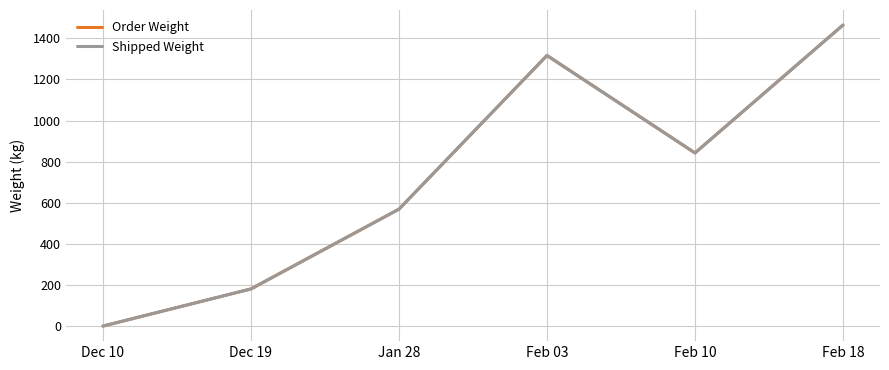

Does the chart have visible grid lines?

Yes